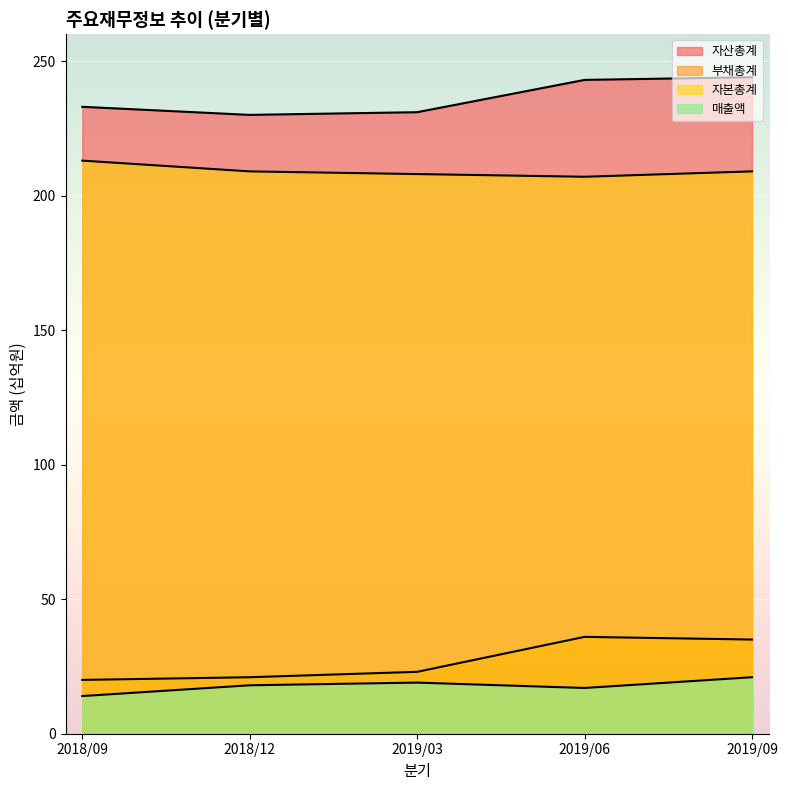

Where does the 부채총계 series first go above 23?

2019/06